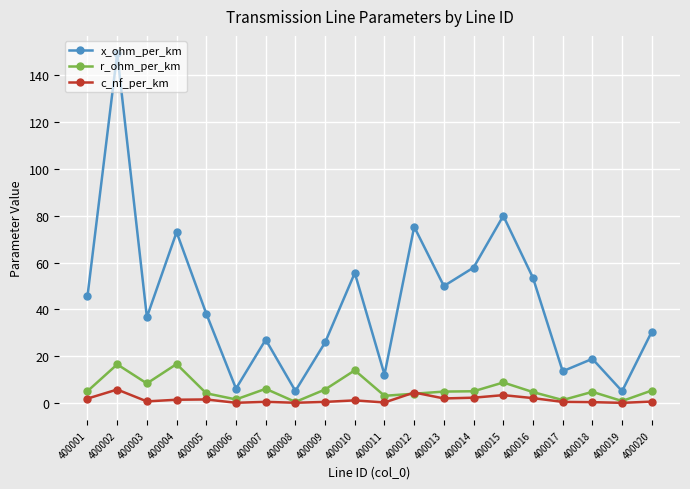

What is the value of the r_ohm_per_km point at the 7th from the left?

6.1